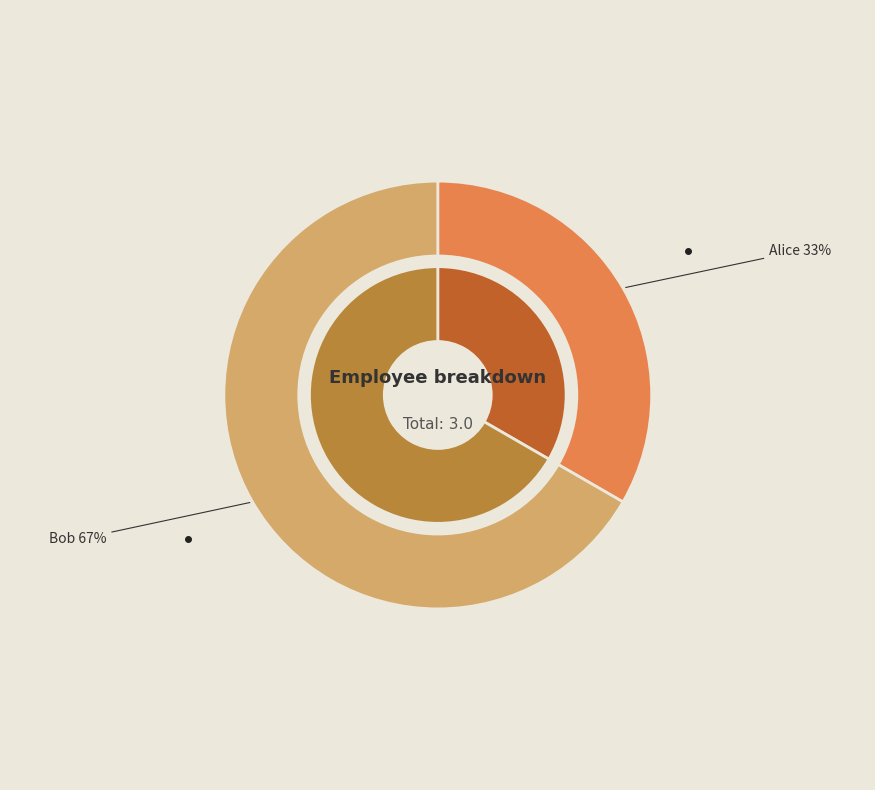

Approximately how many times larger is the value at Alice compared to Bob?

0.5